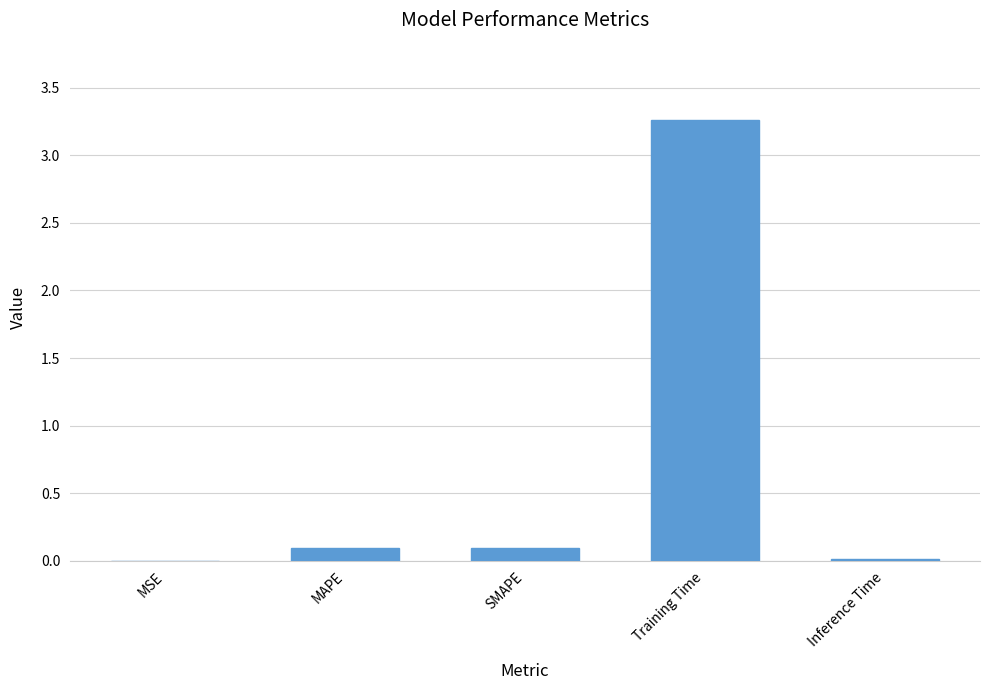

Which label corresponds to the largest value in the chart?

Training Time